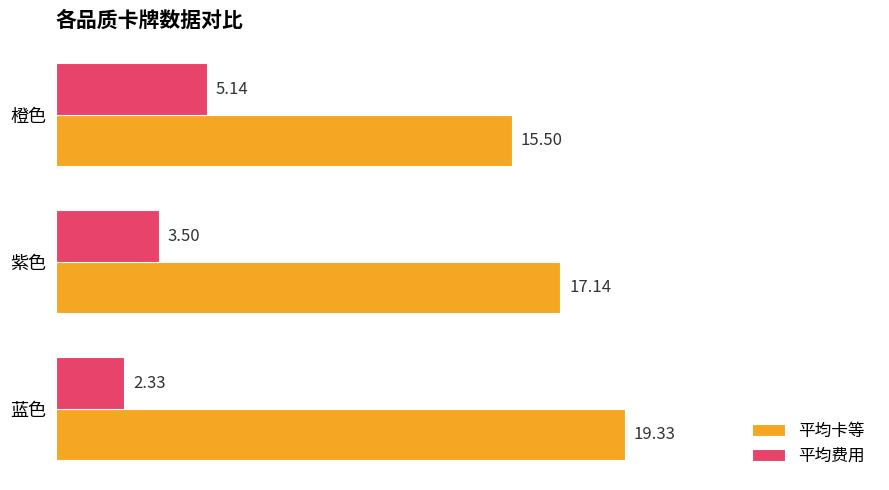

At how many categories does at least one series exceed 13?

3